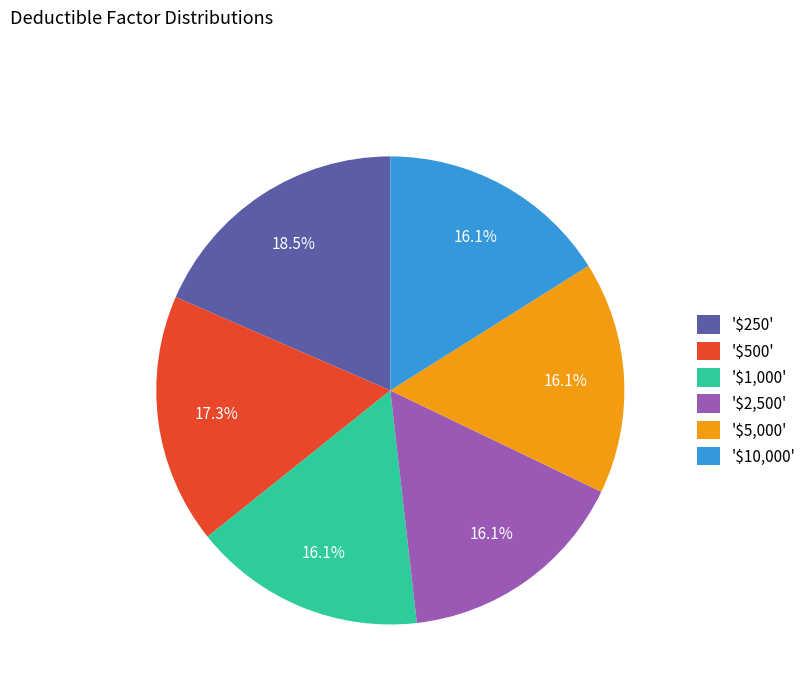

Is '$2,500' the majority of the pie?

No